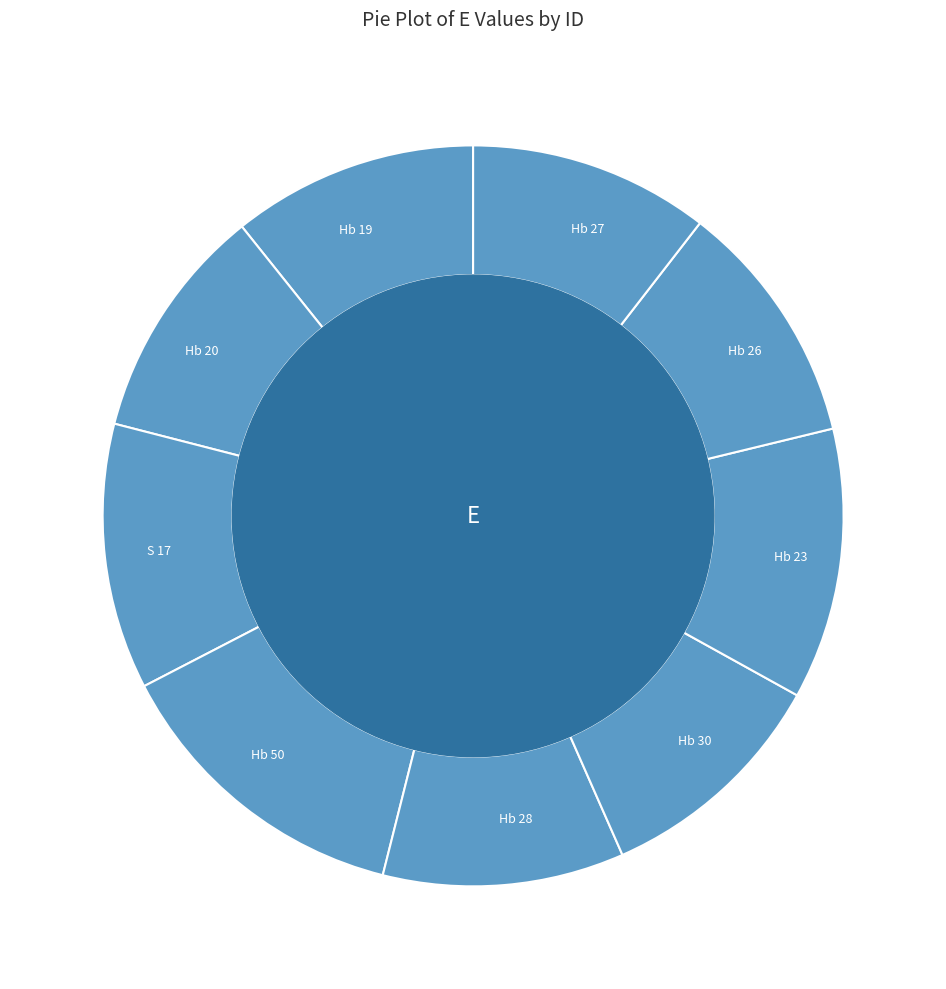

Between S 17 and Hb 50, which is larger?

Hb 50